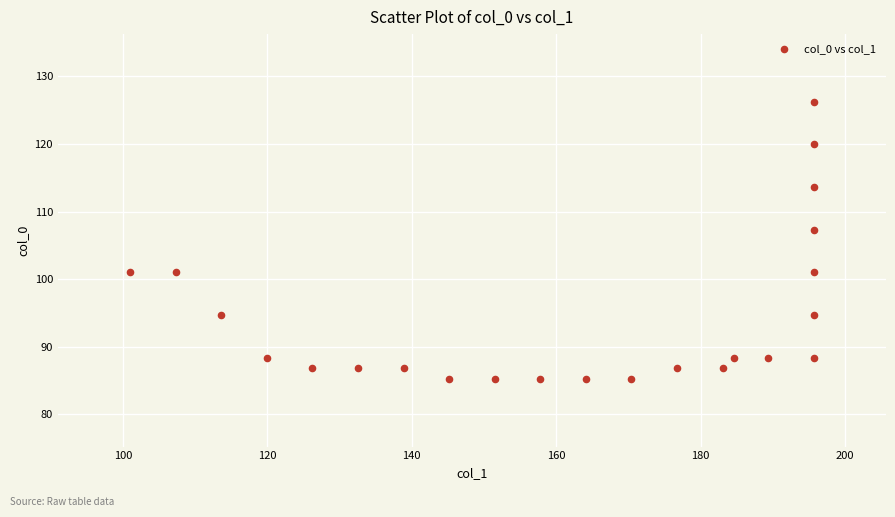

What Y value in the scatter plot is closest to 105?

107.3